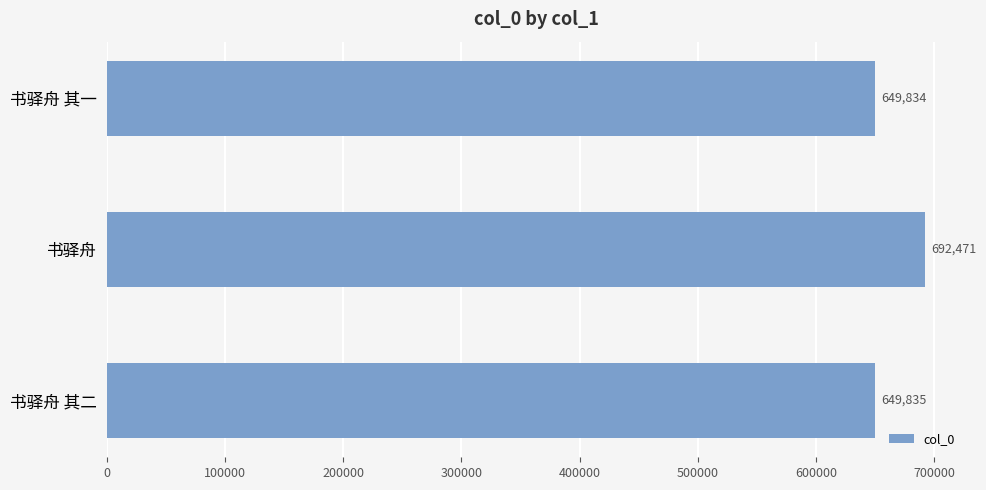

What is the maximum value shown in the chart?

692471